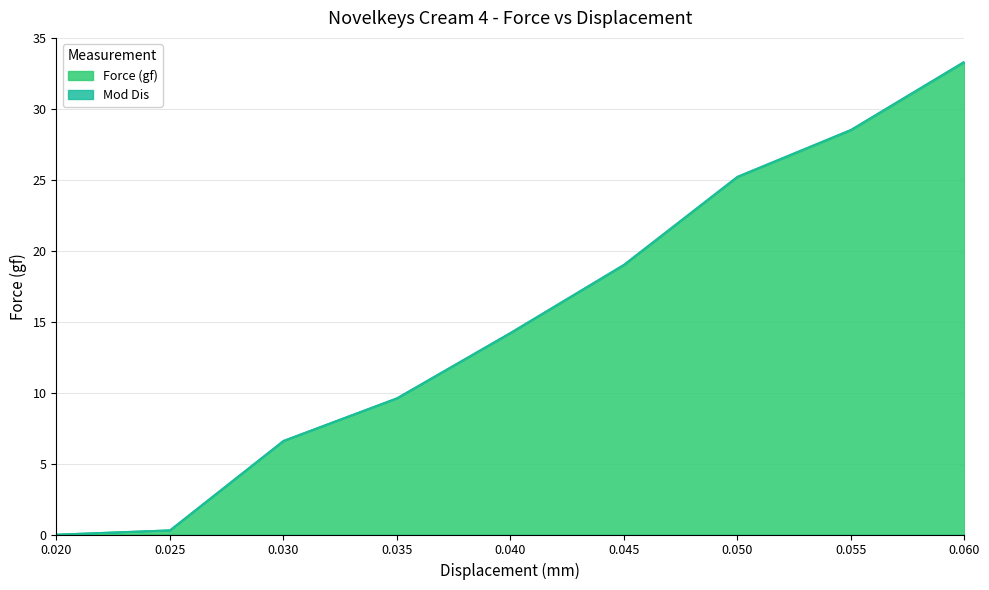

At which label is Mod Dis closest to 16?

0.04